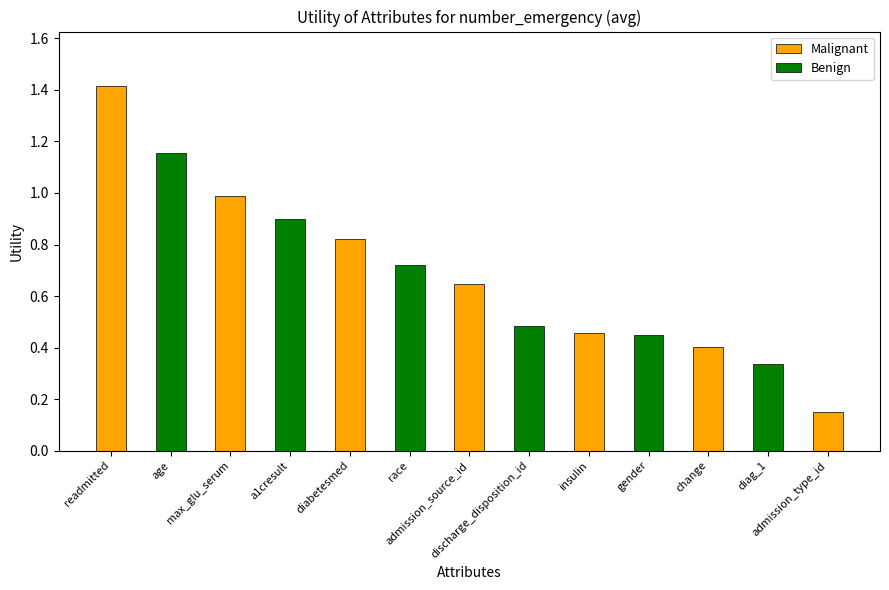

List the labels in order of value, largest first.

readmitted, age, max_glu_serum, a1cresult, diabetesmed, race, admission_source_id, discharge_disposition_id, insulin, gender, change, diag_1, admission_type_id